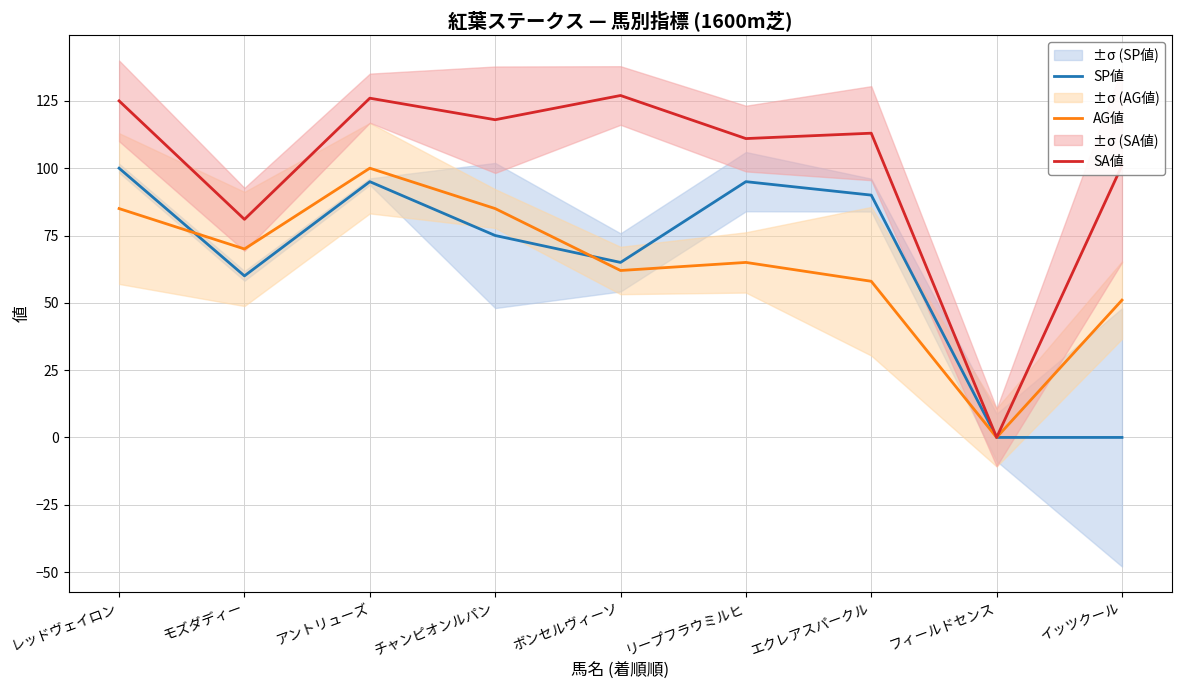

Reading left to right, list all the values displayed in this chart.

SP値: レッドヴェイロン=100	モズダディー=60	アントリューズ=95	チャンピオンルパン=75	ボンセルヴィーソ=65	リープフラウミルヒ=95	エクレアスパークル=90	フィールドセンス=0	イッツクール=0
AG値: レッドヴェイロン=85	モズダディー=70	アントリューズ=100	チャンピオンルパン=85	ボンセルヴィーソ=62	リープフラウミルヒ=65	エクレアスパークル=58	フィールドセンス=0	イッツクール=51
SA値: レッドヴェイロン=125	モズダディー=81	アントリューズ=126	チャンピオンルパン=118	ボンセルヴィーソ=127	リープフラウミルヒ=111	エクレアスパークル=113	フィールドセンス=0	イッツクール=101